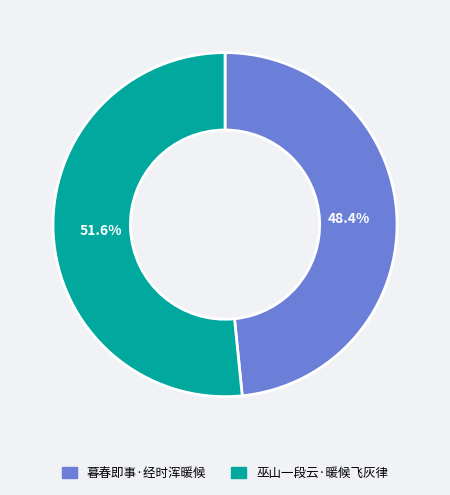

Rank the categories by value from highest to lowest.

巫山一段云·暖候飞灰律, 暮春即事·经时浑暖候